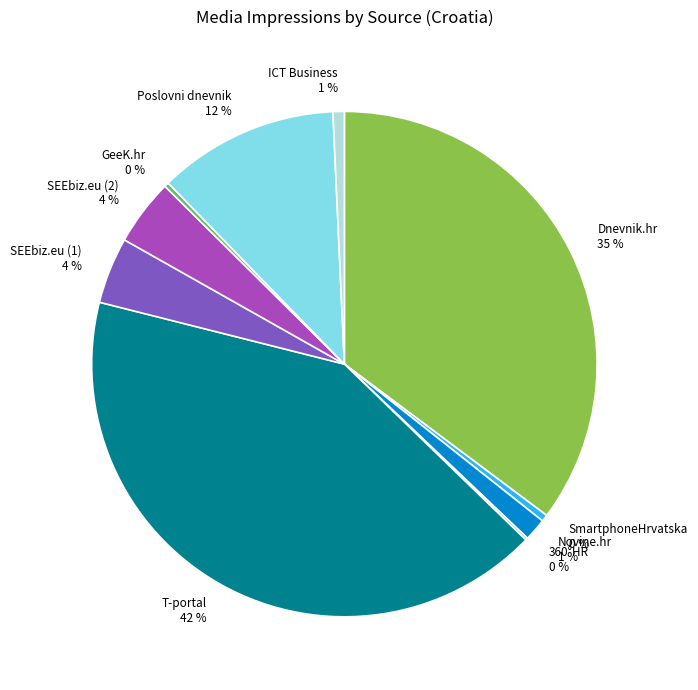

To the nearest percent, what is the combined percentage of SEEbiz.eu (2) and T-portal?

46%